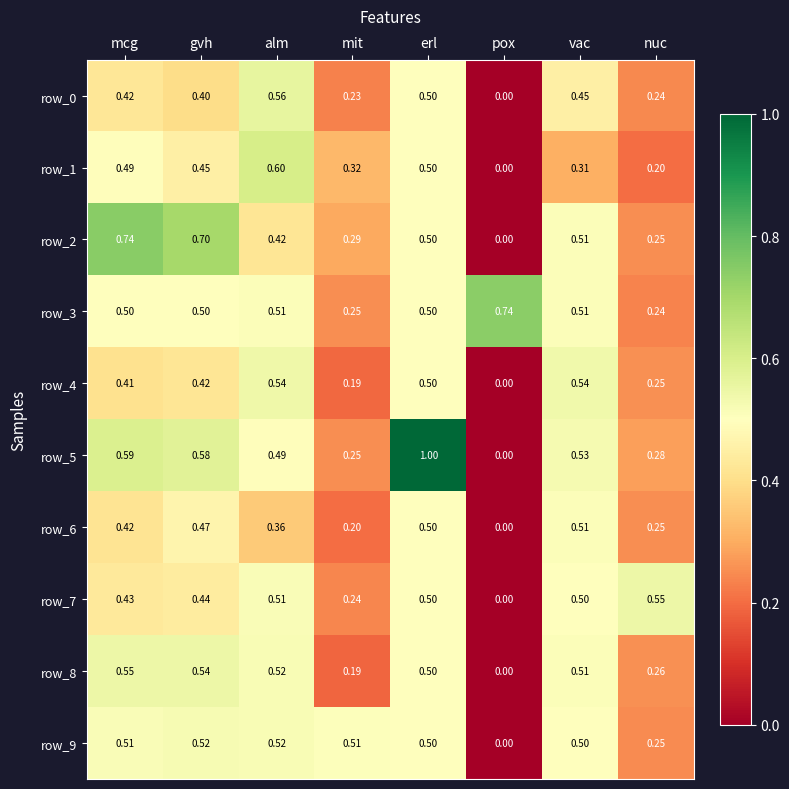

Is it true that row_7 equals 0.5 at alm?

True